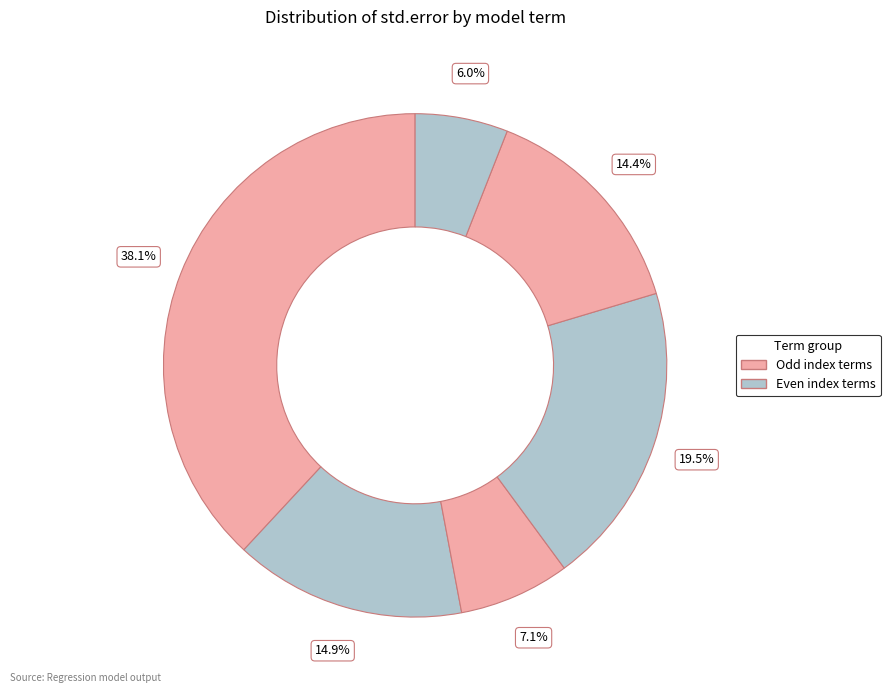

How many slices are in this pie chart?

6